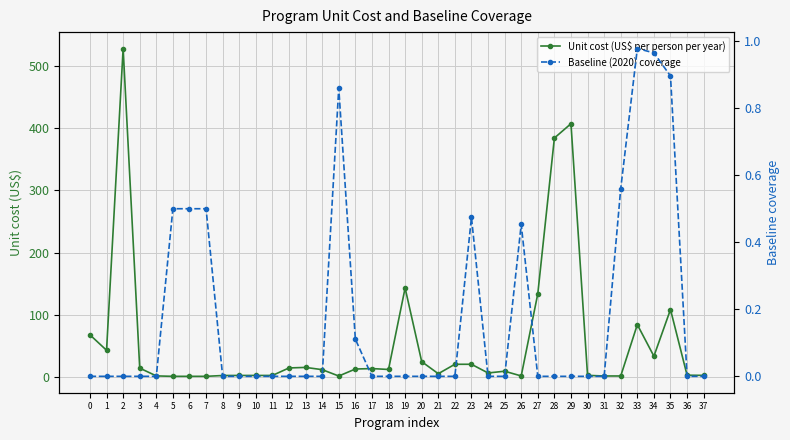

What is the sum of all Unit cost (US$ per person per year) values?

2123.7